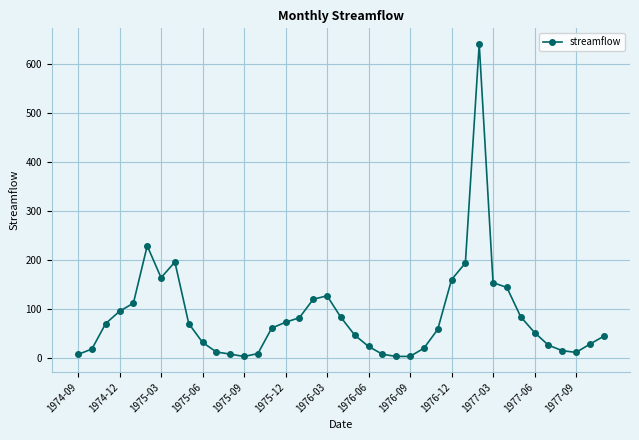

What is the value of the 26th point from the left?

19.0